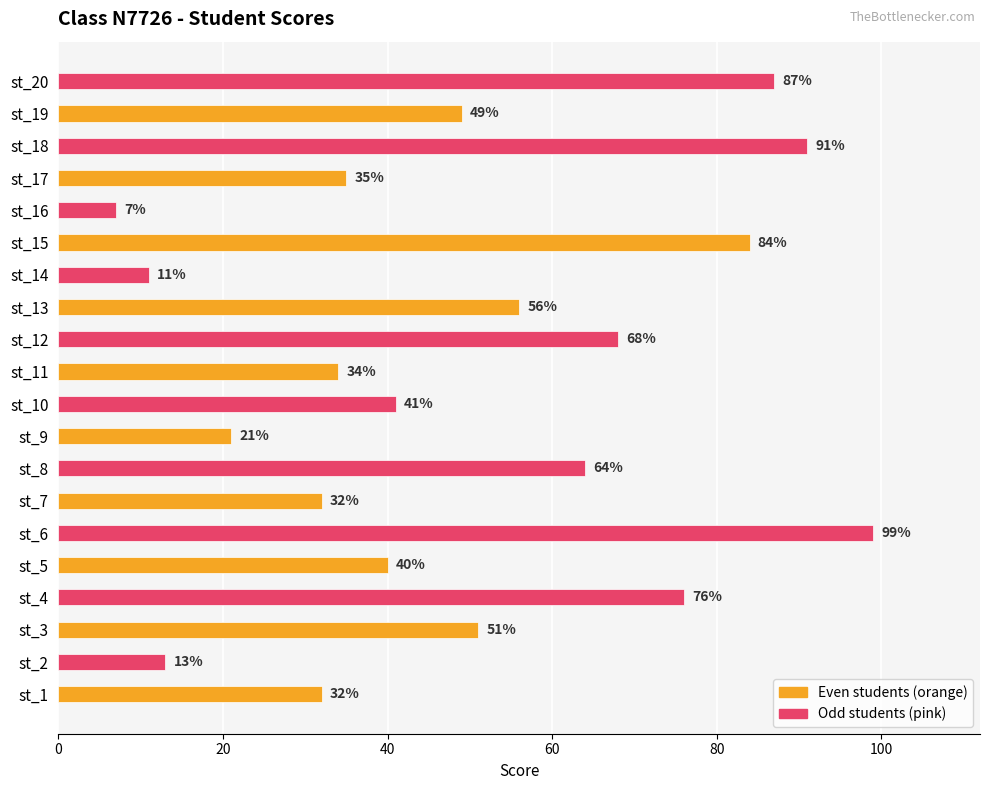

At which category does the chart reach its minimum across all series?

st_15